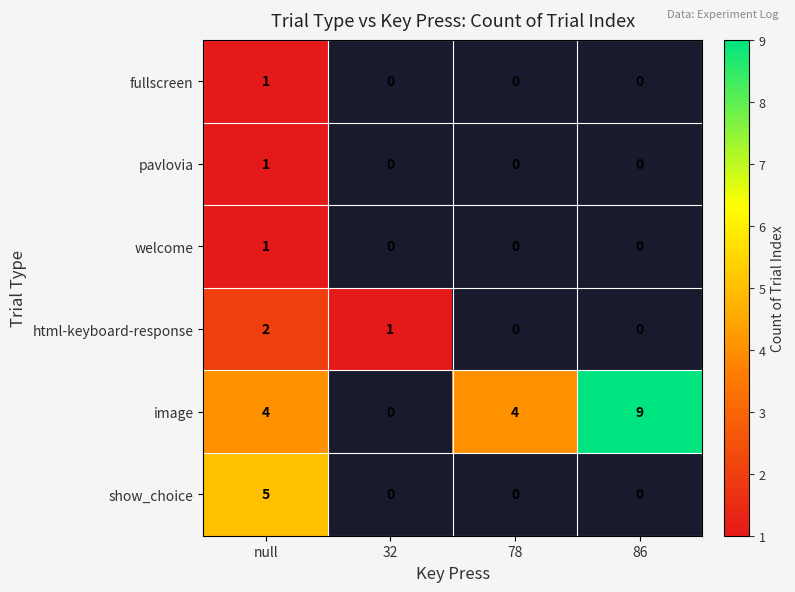

Is it true that image equals 7 at null?

False